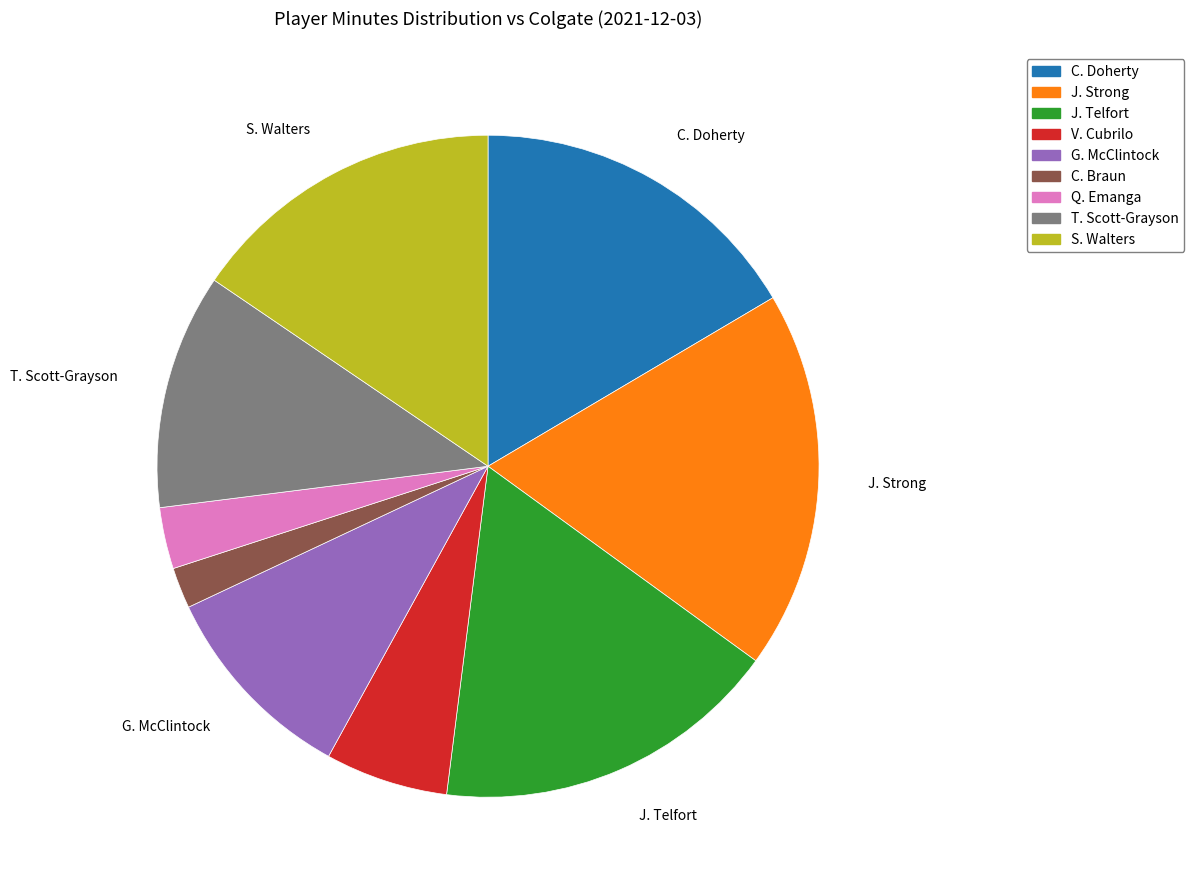

Which category has the biggest portion of the pie?

J. Strong